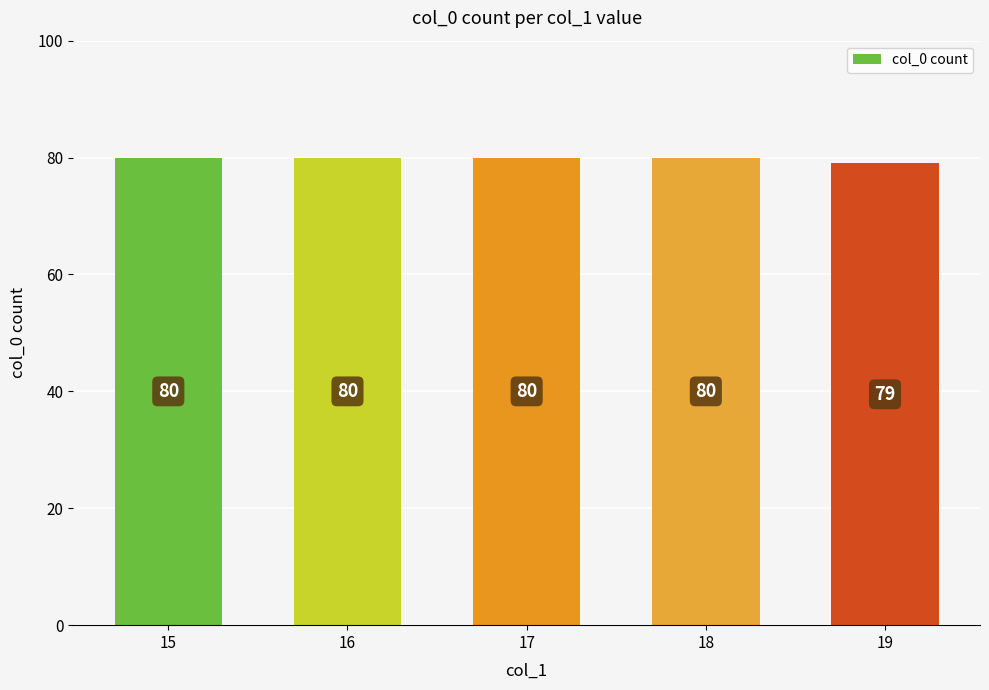

Reading left to right, transcribe all the data shown in this chart.

80	80	80	80	79